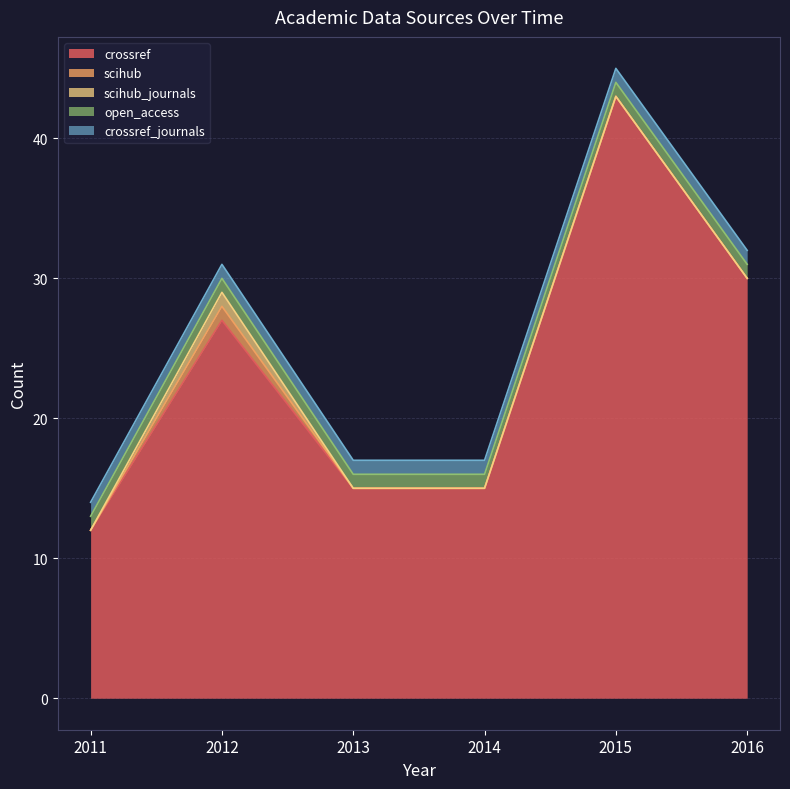

Which series has the largest total across all categories?

crossref